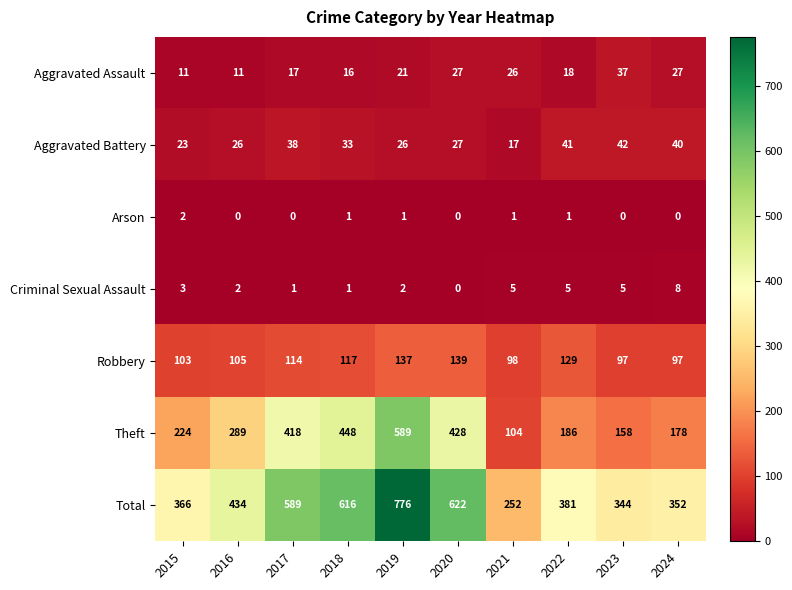

The value of Aggravated Battery at 2016 is 7. True or false?

False